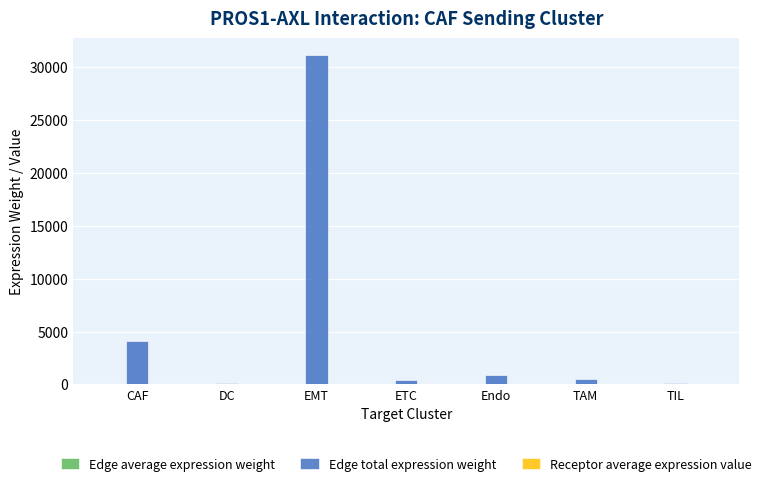

Which series has the widest spread of values?

Edge total expression weight